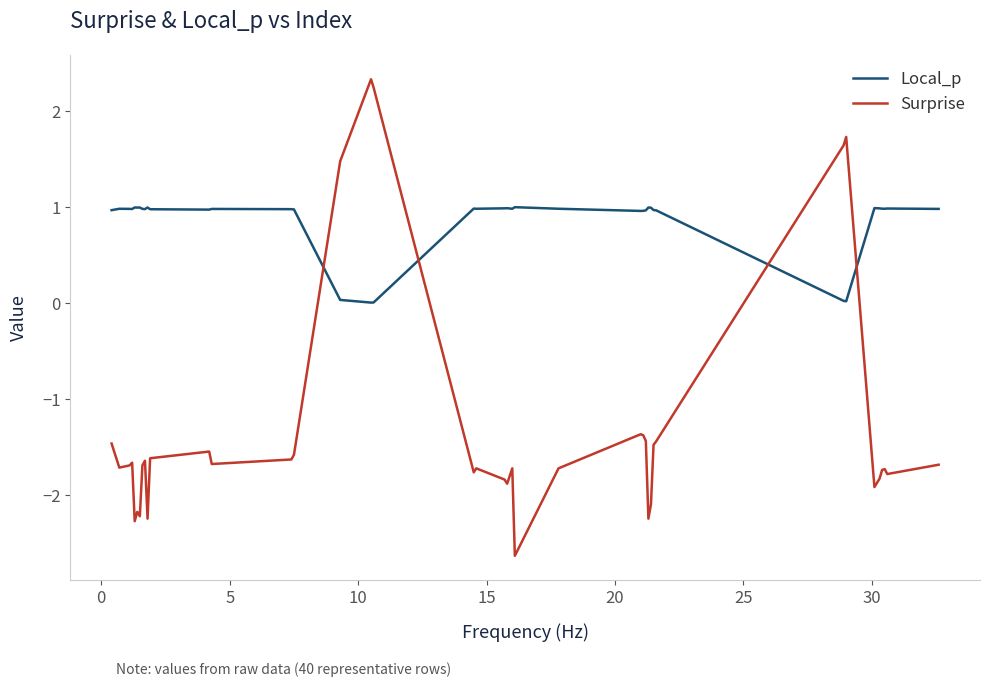

True or false: Local_p and Surprise cross at least once.

True